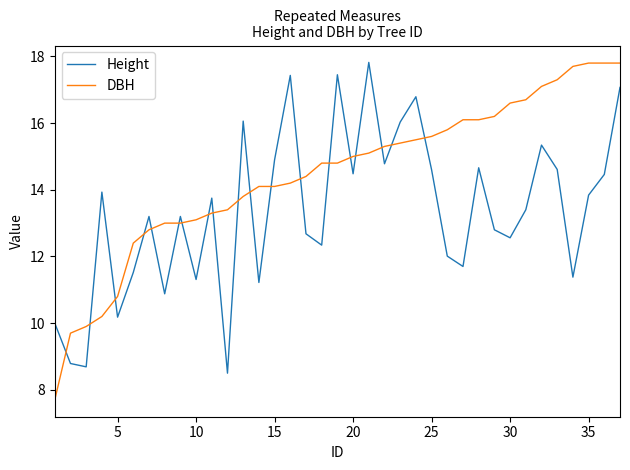

Which series ends up on top after the final intersection of Height and DBH?

DBH